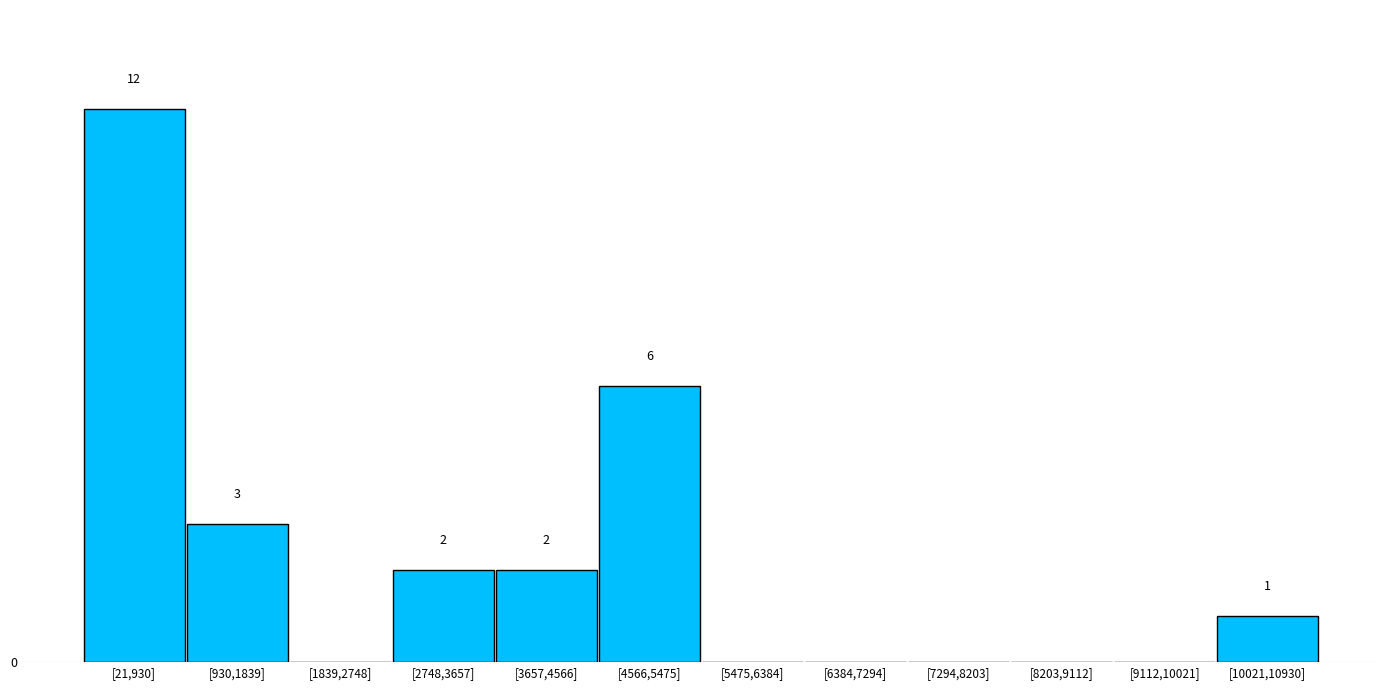

At which label is the value closest to 6?

[4566,5475]